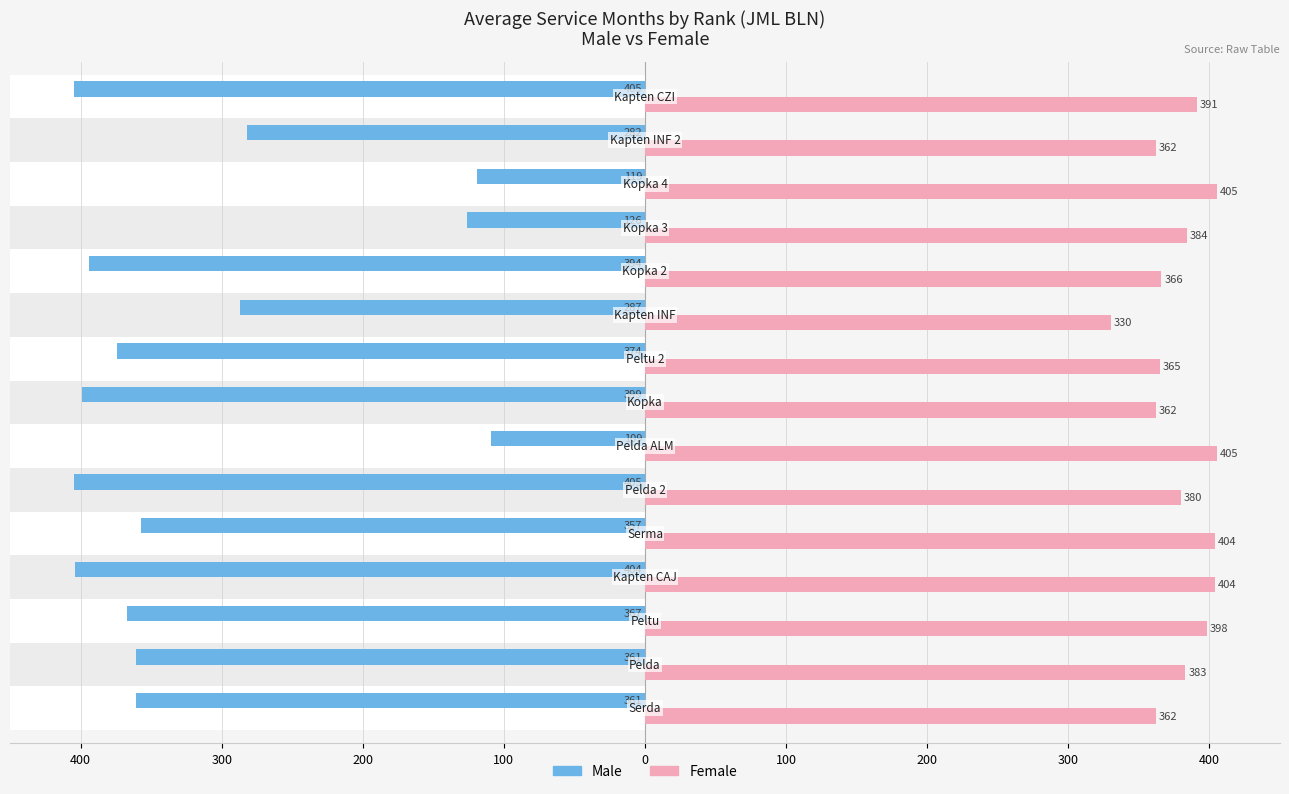

Is it true that Female equals 193 at 400?

False